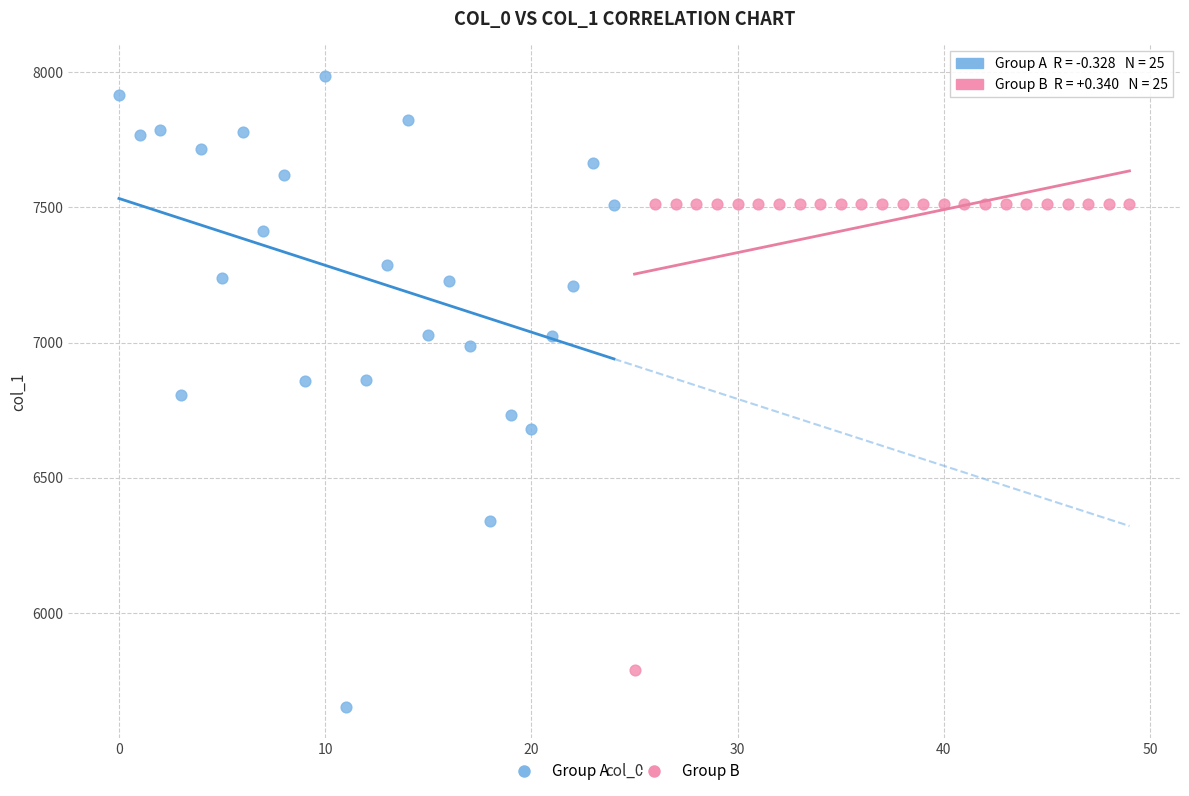

Which series reaches the minimum Y coordinate?

Group A